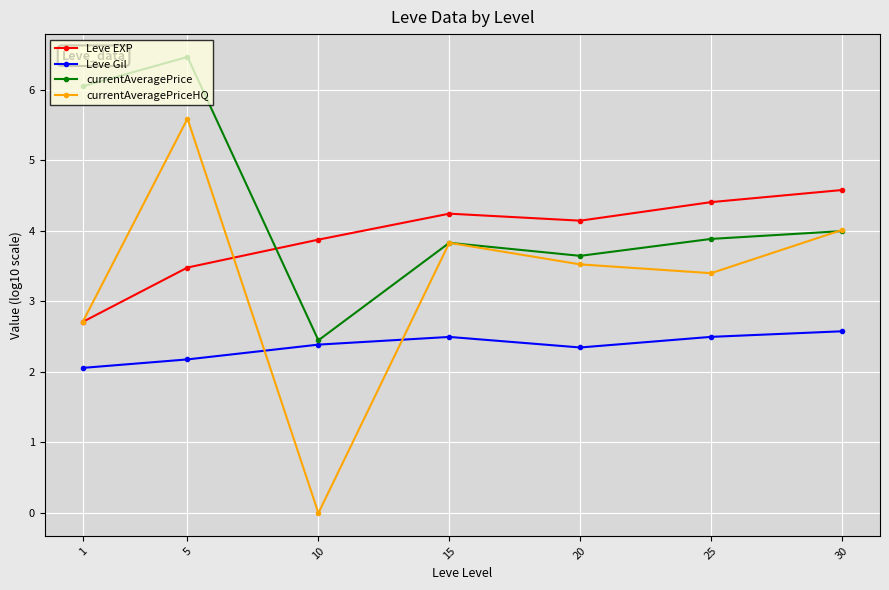

Which series has the largest range (max minus min)?

currentAveragePriceHQ